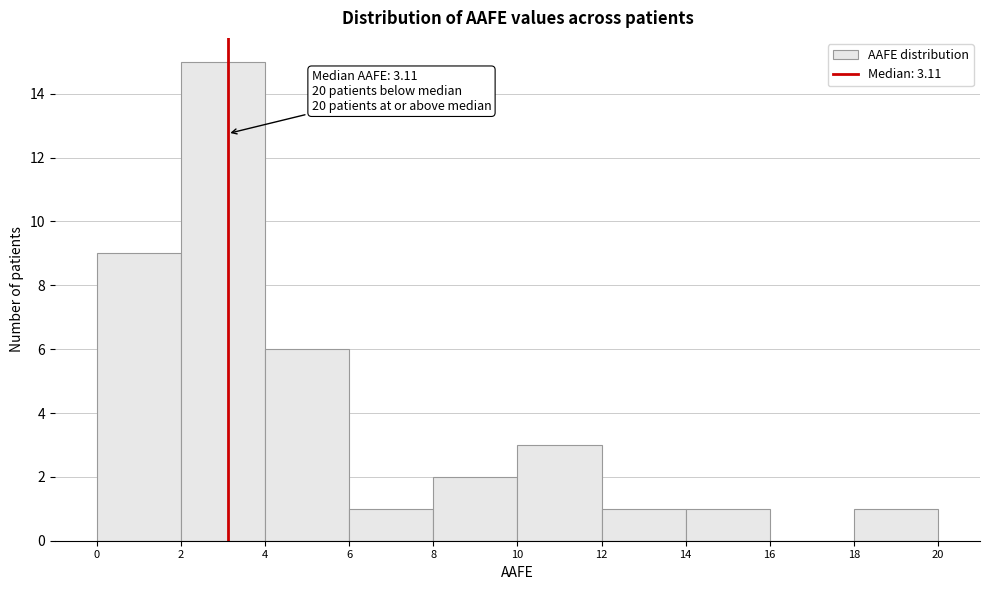

Over which range of the x-axis is the bar tallest?

2 to 4